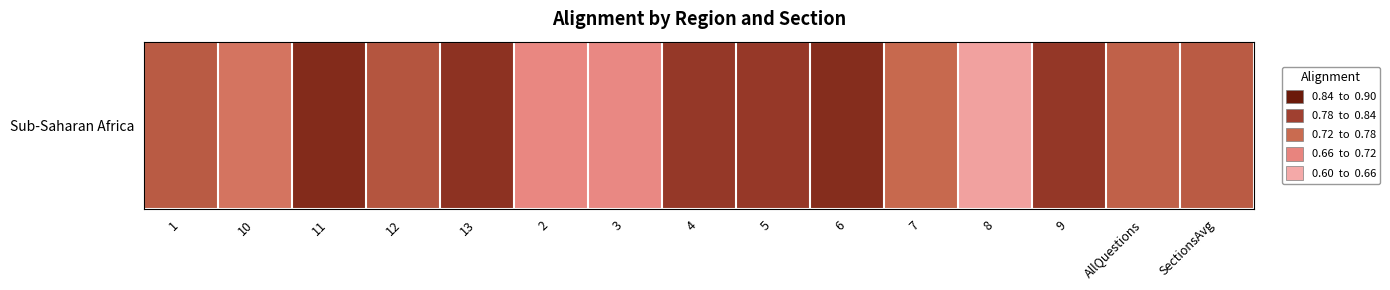

The chart shows a value of 0.7 at 2. True or false?

True